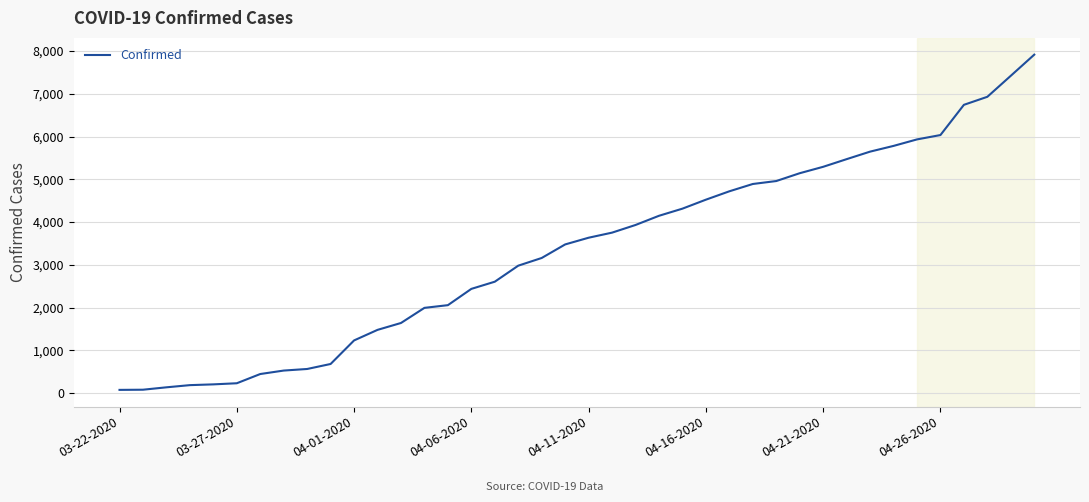

What is the maximum value shown in the chart?

7917